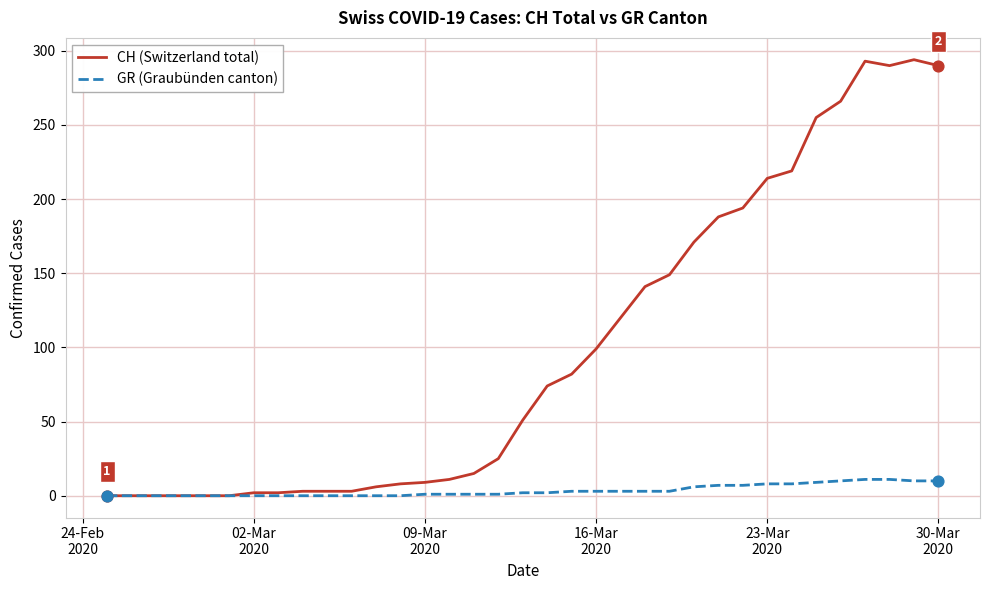

Which series has the widest spread of values?

CH (Switzerland total)